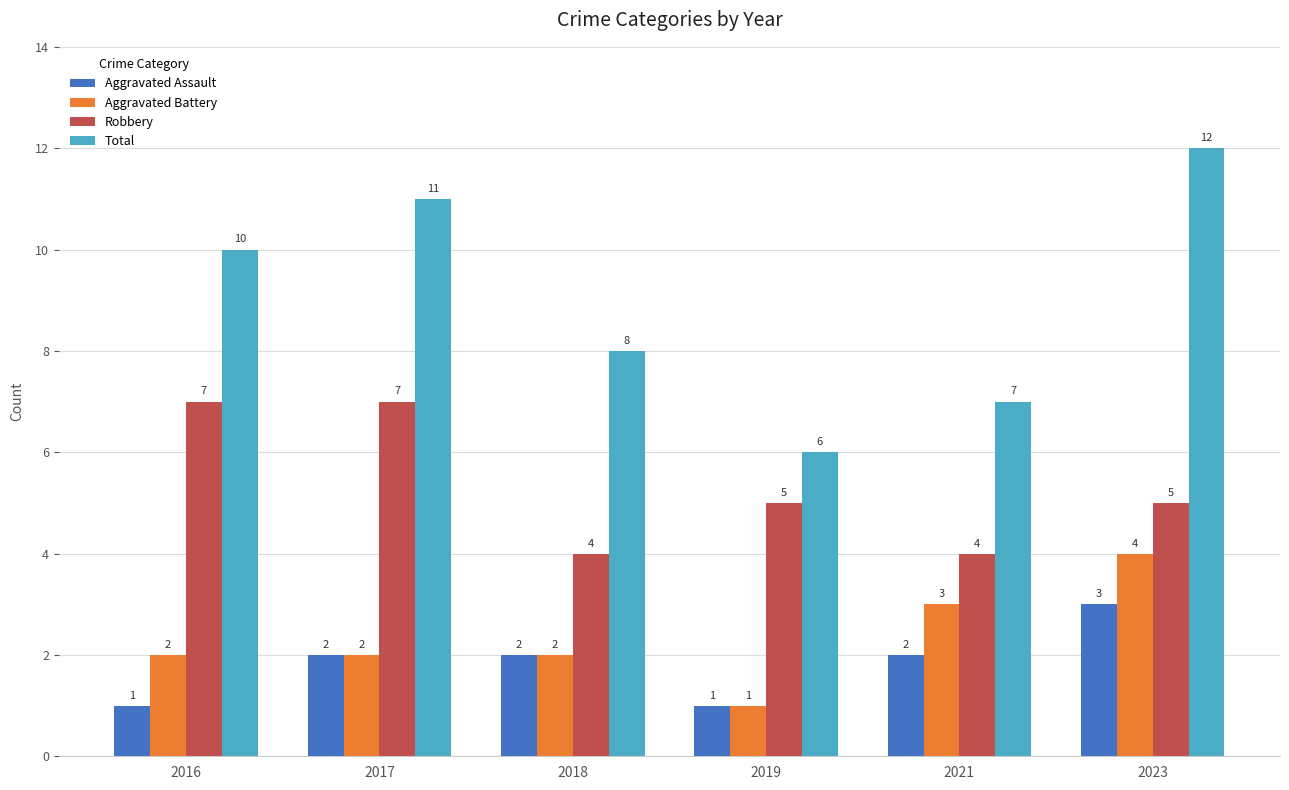

Rank the series at 2021 from highest to lowest value.

Total, Robbery, Aggravated Battery, Aggravated Assault